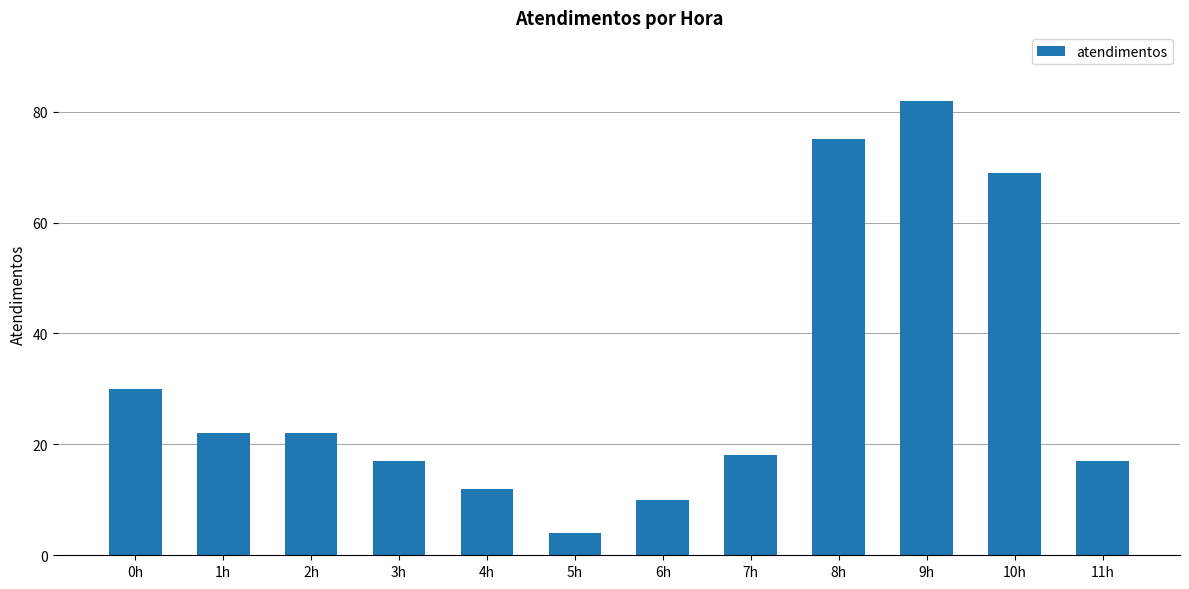

What is the ratio of the value at 4h to the value at 1h?

0.5